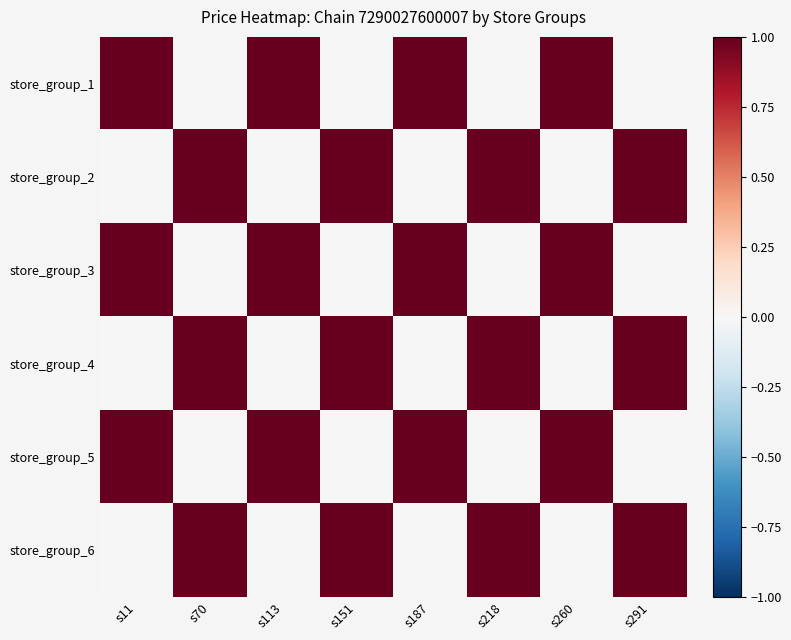

At which category is the sum across all series the highest?

s11